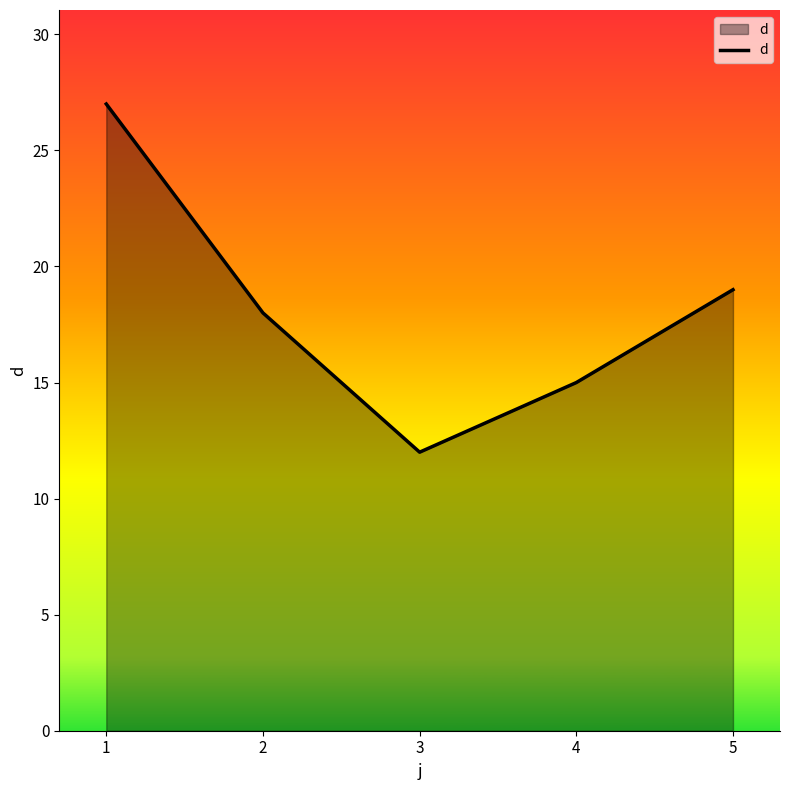

What is the average value?

18